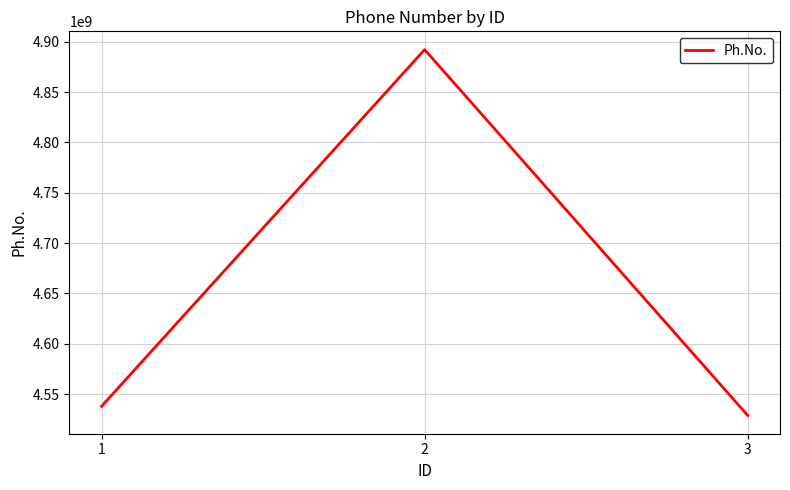

Read the value at 2.

4892184058